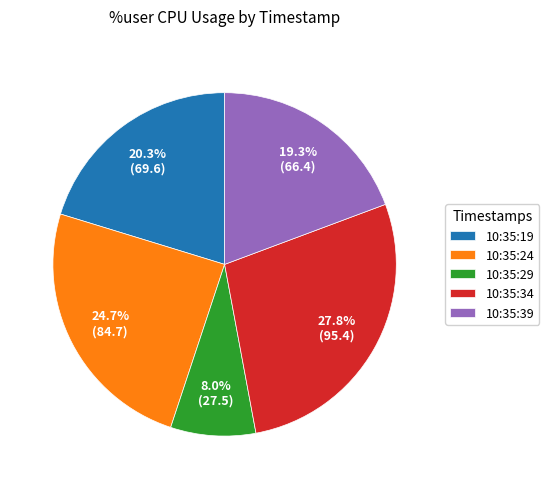

Is there any slice that represents more than half of the pie?

No